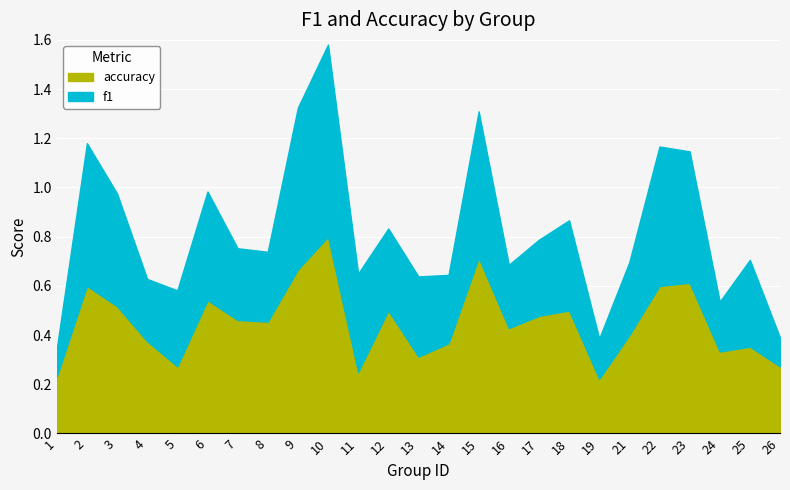

Which category has the highest value in the accuracy series?

10